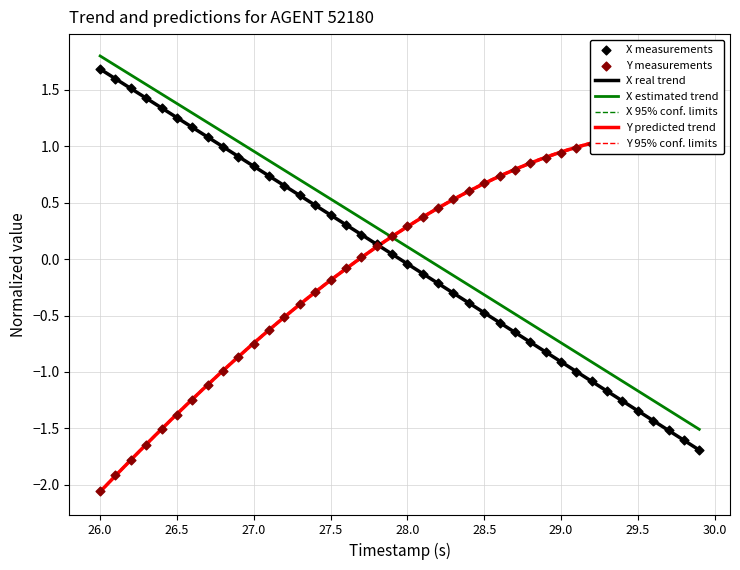

At how many categories does at least one series exceed 0?

40